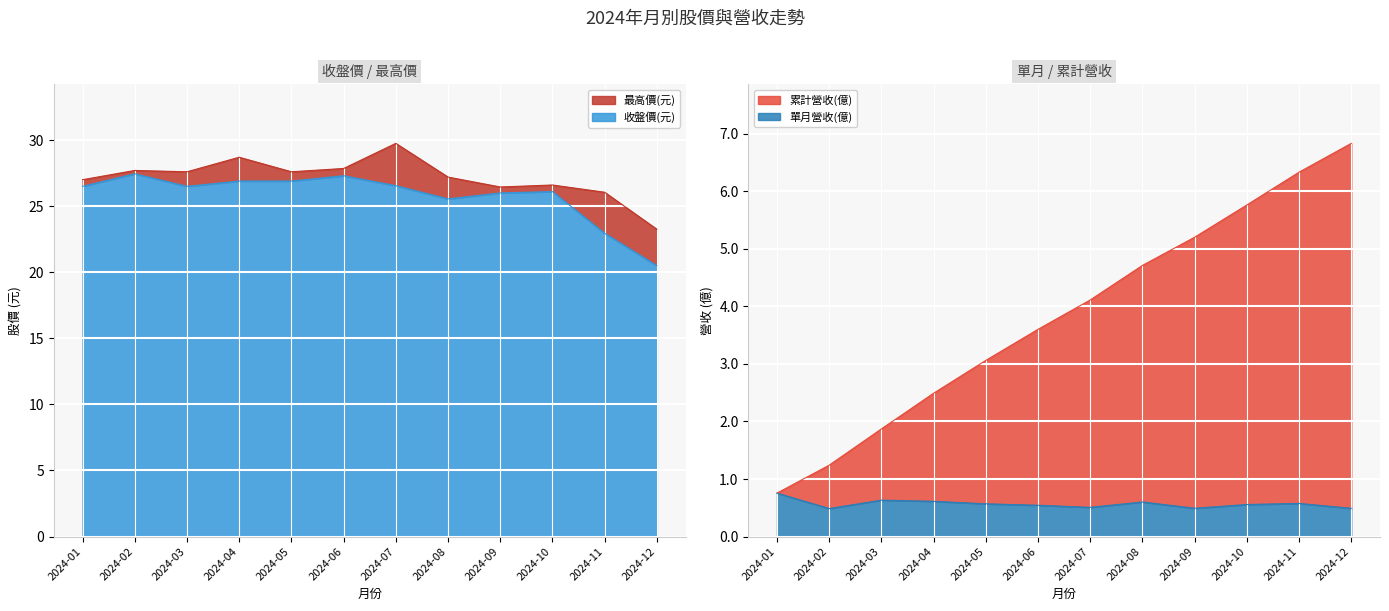

Which series changed the most between 2024-04 and 2024-09?

累計營收(億)